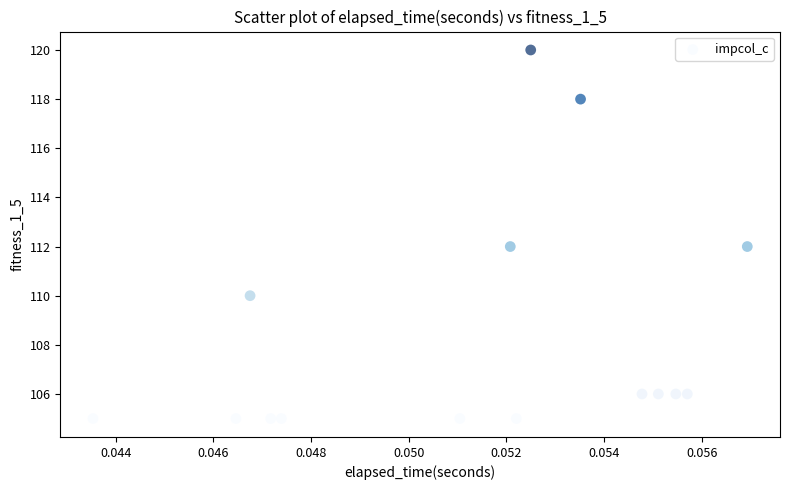

What is the range of Y values (max minus min)?

15